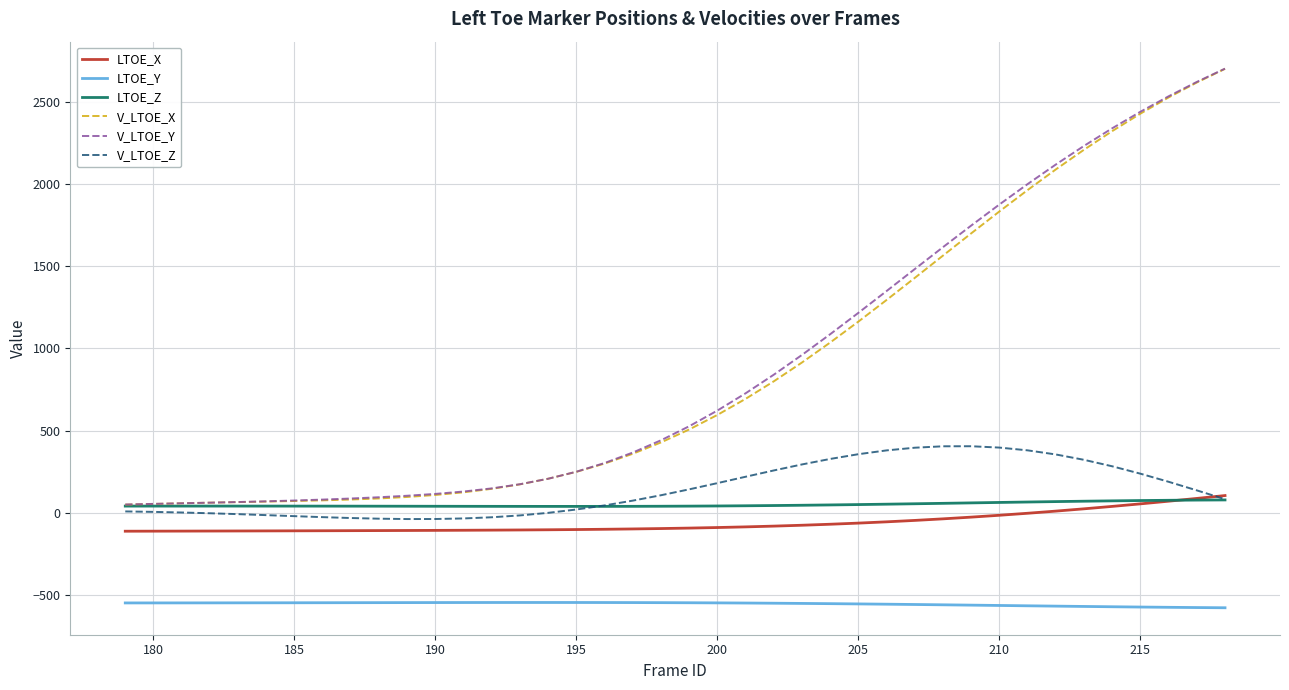

What is the sum of all V_LTOE_Y values?

35940.5